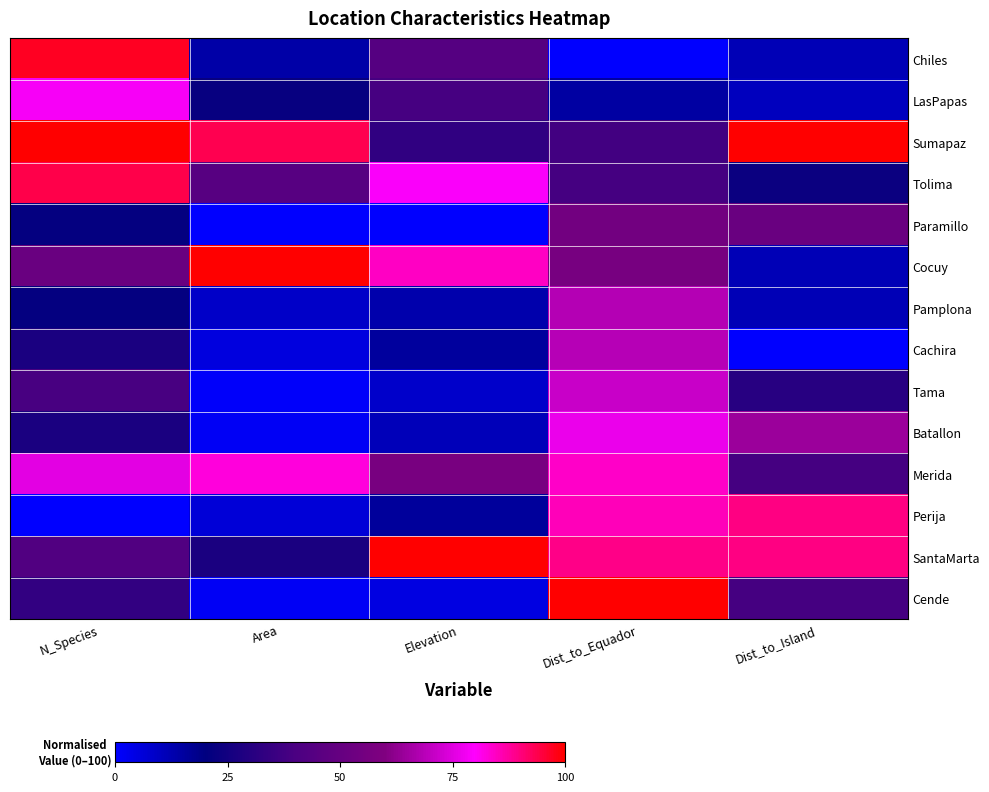

Which category has the lowest value across all series?

Dist_to_Equador